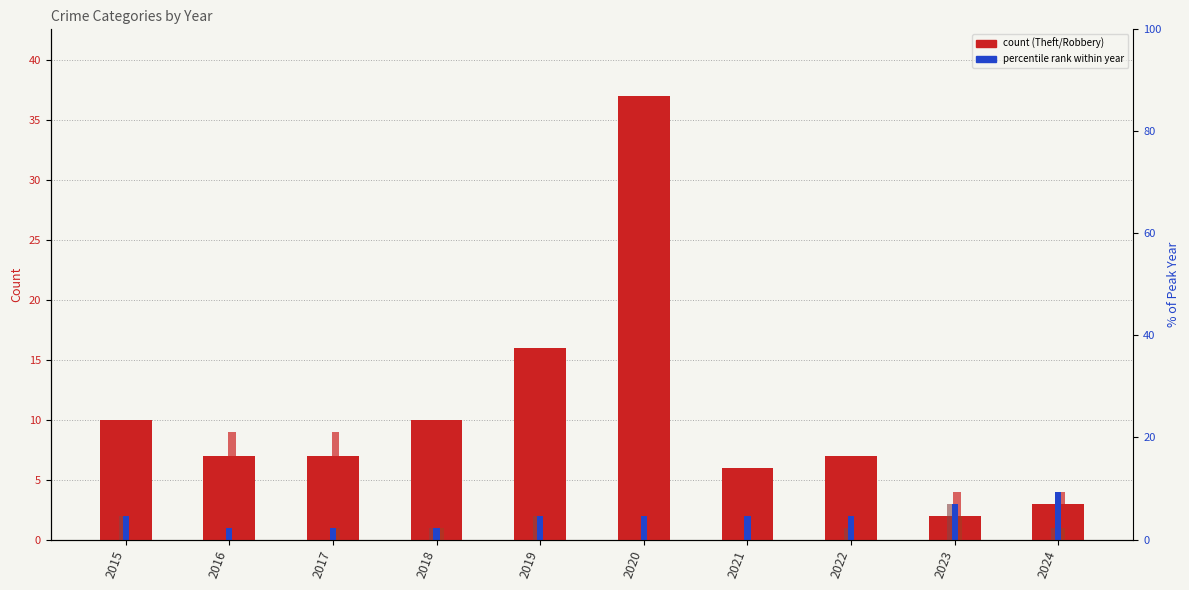

At which label does Aggravated Battery reach its peak?

2024